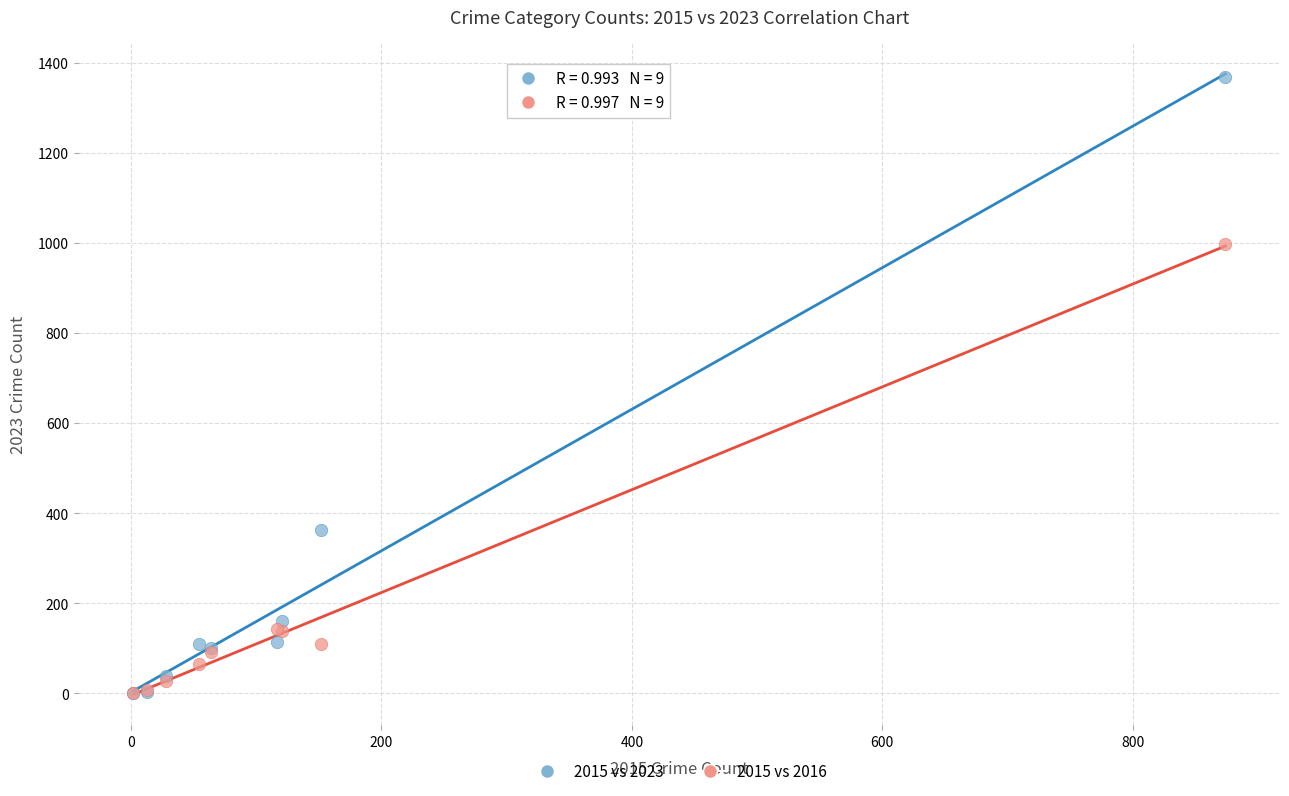

In the 2015 vs 2016 series, what Y value is closest to 500?

144